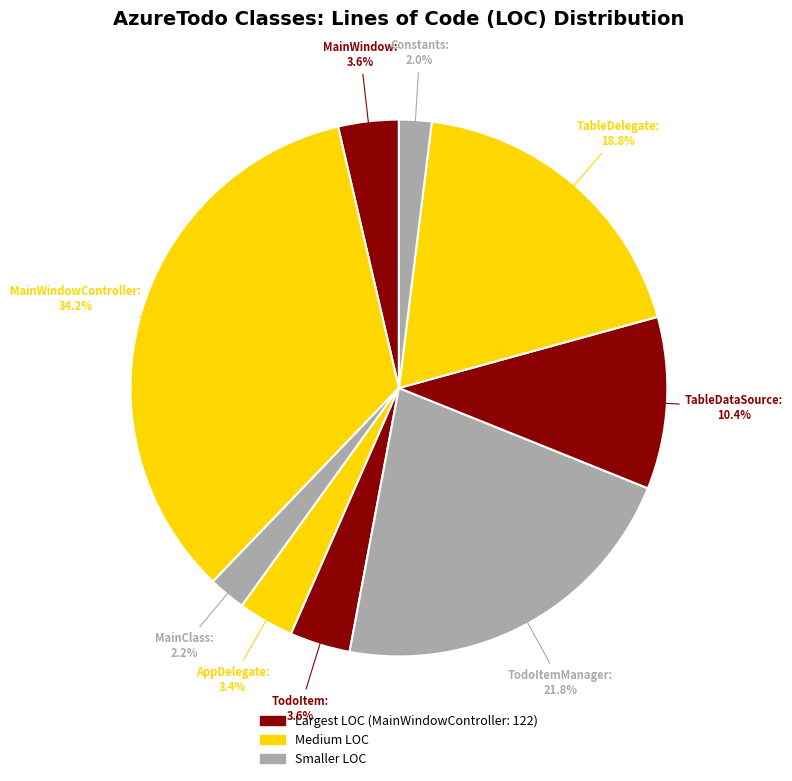

Count the number of slices in the pie.

9